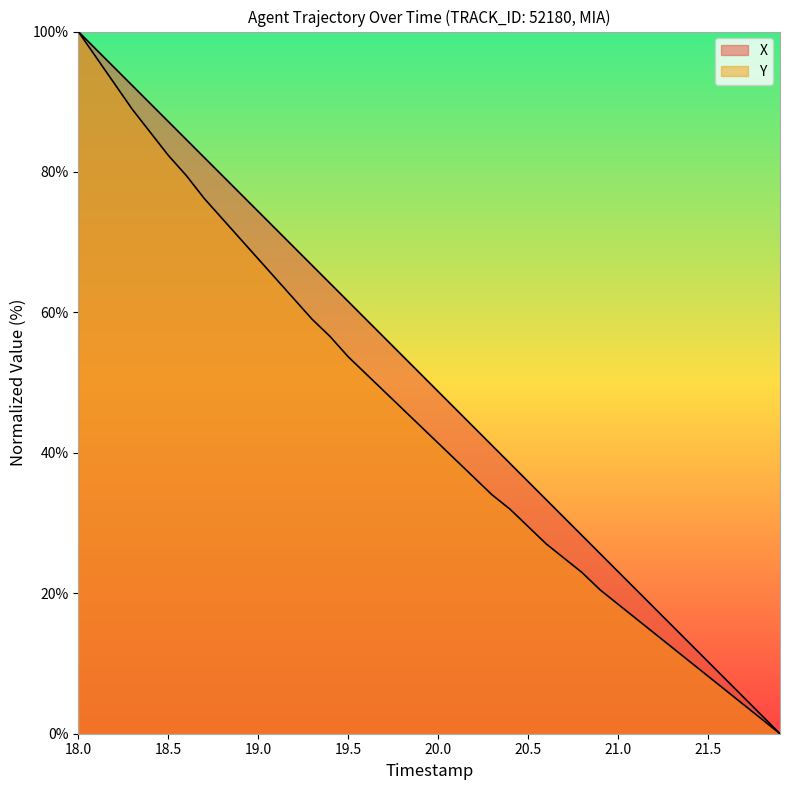

At which label is X closest to 50?

20